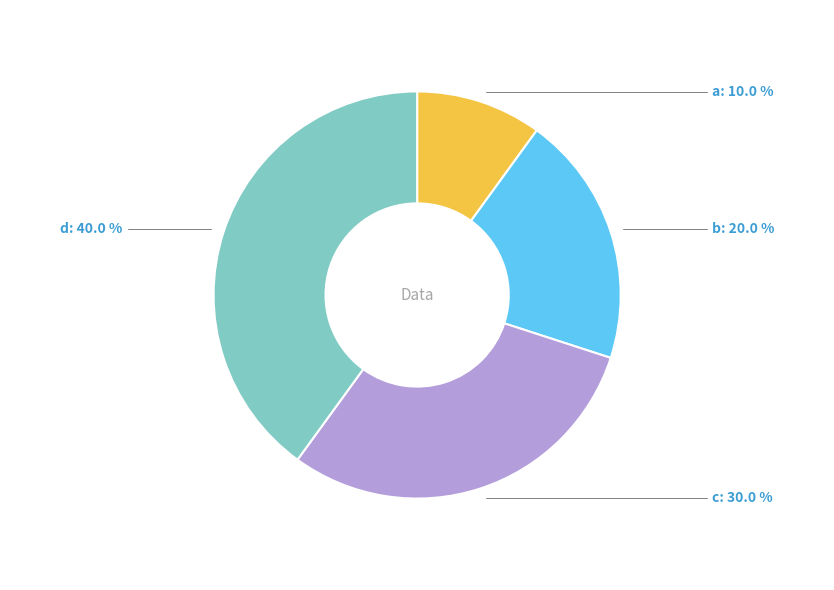

What percentage do a and d together represent?

50.0%